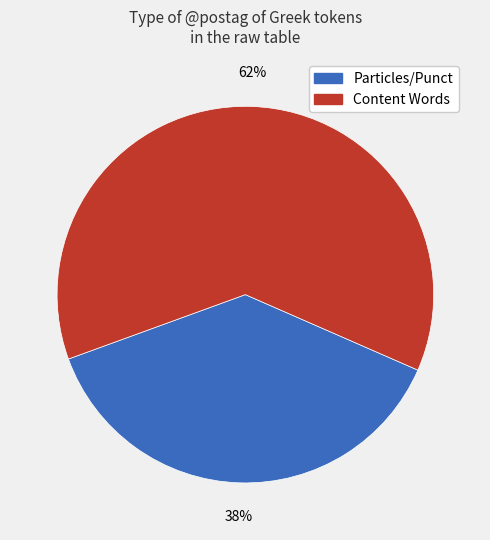

To the nearest percent, what is the average slice percentage?

50%